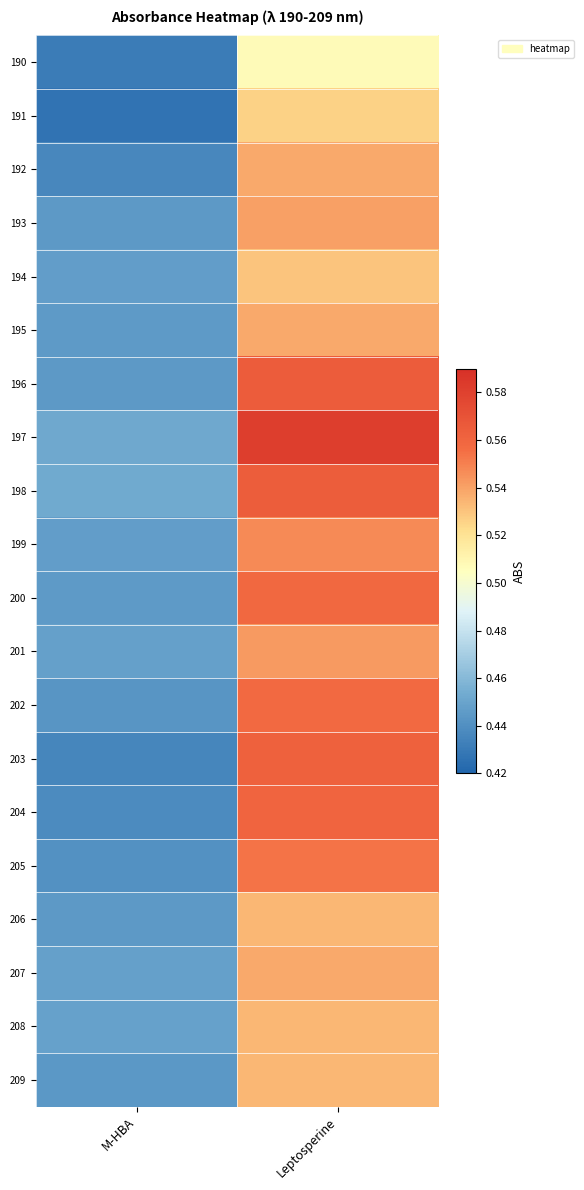

Reading left to right, what are all the values shown in this chart?

190: M-HBA=0.4	Leptosperine=0.5
191: M-HBA=0.4	Leptosperine=0.5
192: M-HBA=0.4	Leptosperine=0.5
193: M-HBA=0.4	Leptosperine=0.5
194: M-HBA=0.4	Leptosperine=0.5
195: M-HBA=0.4	Leptosperine=0.5
196: M-HBA=0.4	Leptosperine=0.6
197: M-HBA=0.5	Leptosperine=0.6
198: M-HBA=0.5	Leptosperine=0.6
199: M-HBA=0.4	Leptosperine=0.5
200: M-HBA=0.4	Leptosperine=0.6
201: M-HBA=0.4	Leptosperine=0.5
202: M-HBA=0.4	Leptosperine=0.6
203: M-HBA=0.4	Leptosperine=0.6
204: M-HBA=0.4	Leptosperine=0.6
205: M-HBA=0.4	Leptosperine=0.6
206: M-HBA=0.4	Leptosperine=0.5
207: M-HBA=0.4	Leptosperine=0.5
208: M-HBA=0.4	Leptosperine=0.5
209: M-HBA=0.4	Leptosperine=0.5